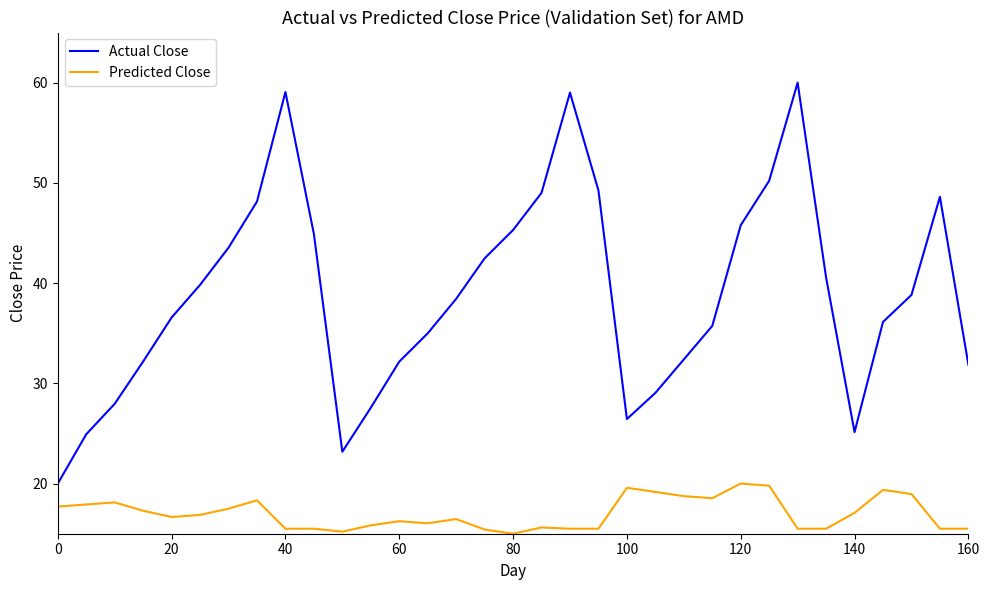

Which series has the largest total across all categories?

Actual Close